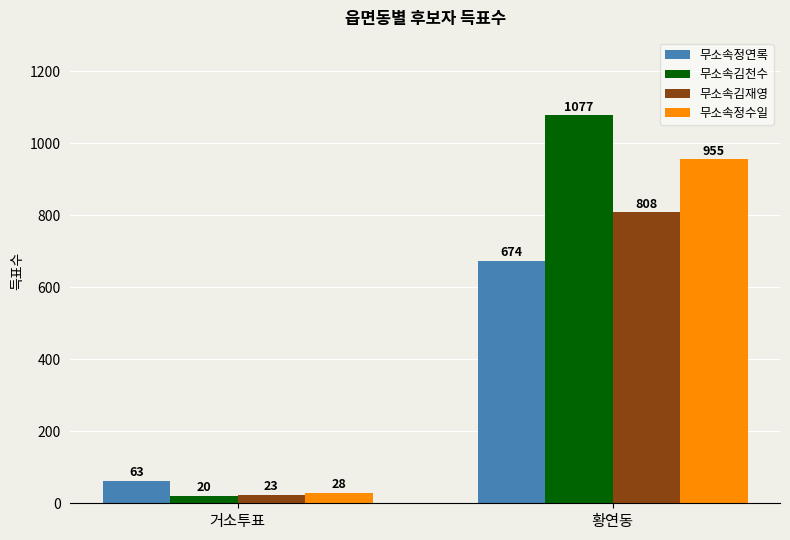

What is the difference between the maximum and minimum values in the 무소속김천수 series?

1057